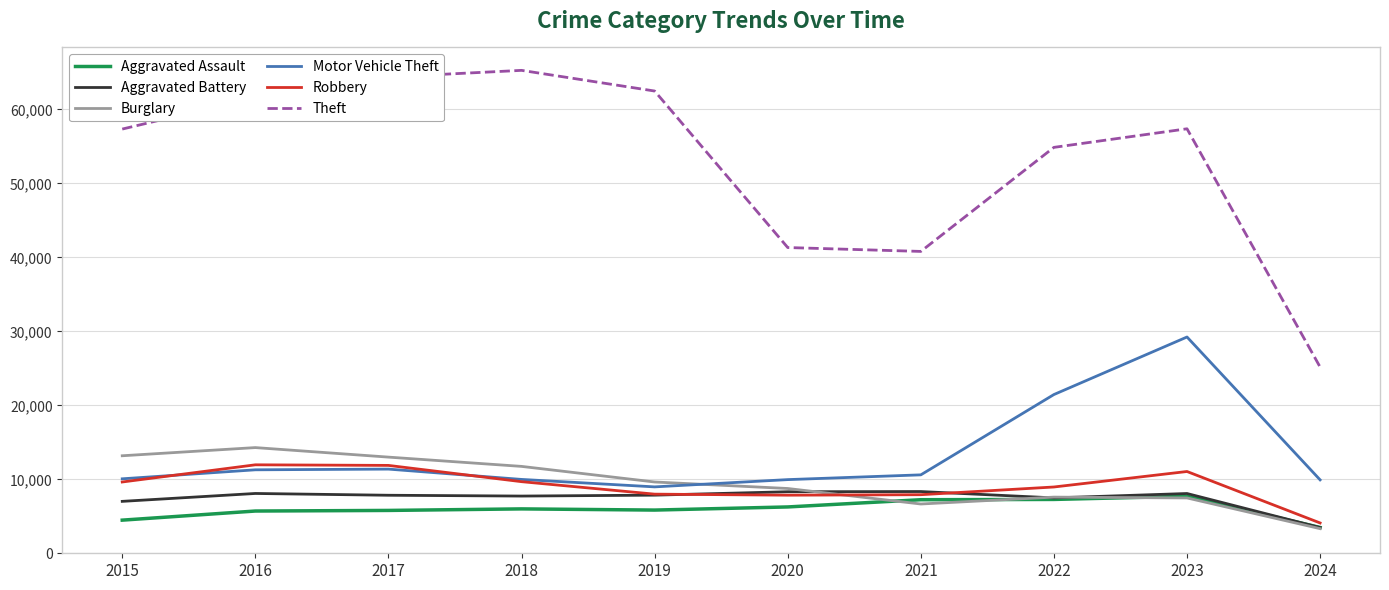

True or false: Theft and Motor Vehicle Theft intersect in this chart.

False